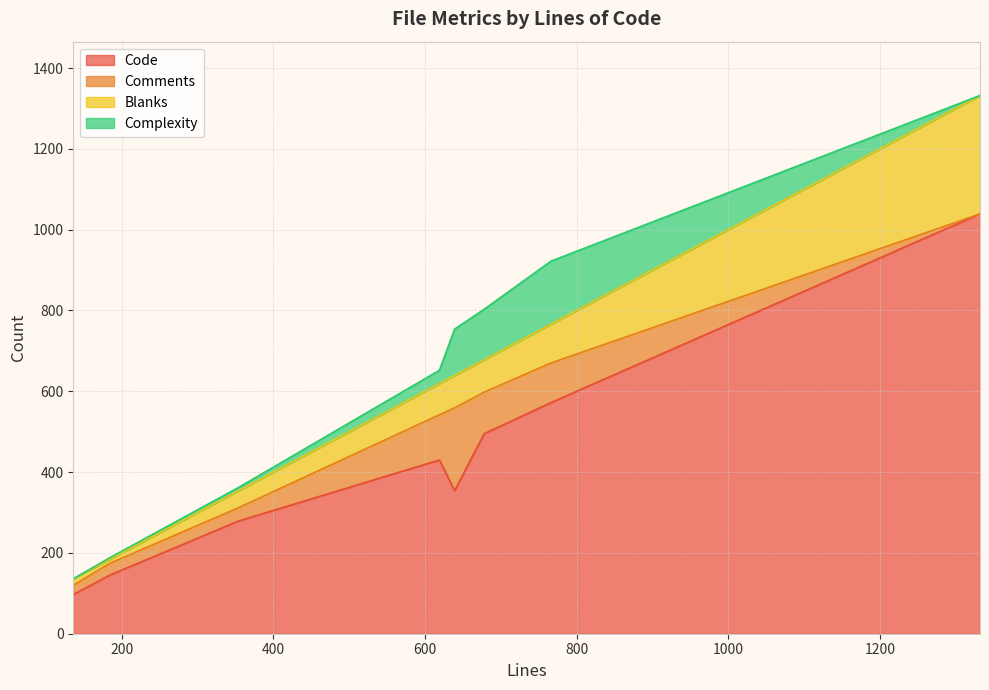

What is the maximum value for Code?

1039